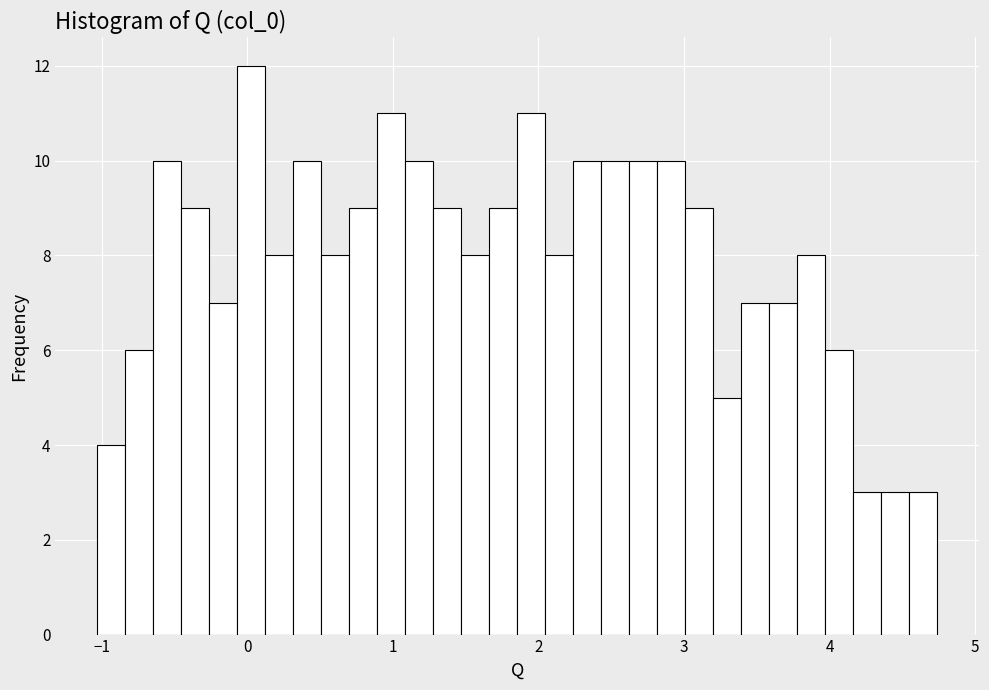

Around what value on the x-axis is the tallest bar? Give the approximate position of its centre, as read against the axis.

0.0